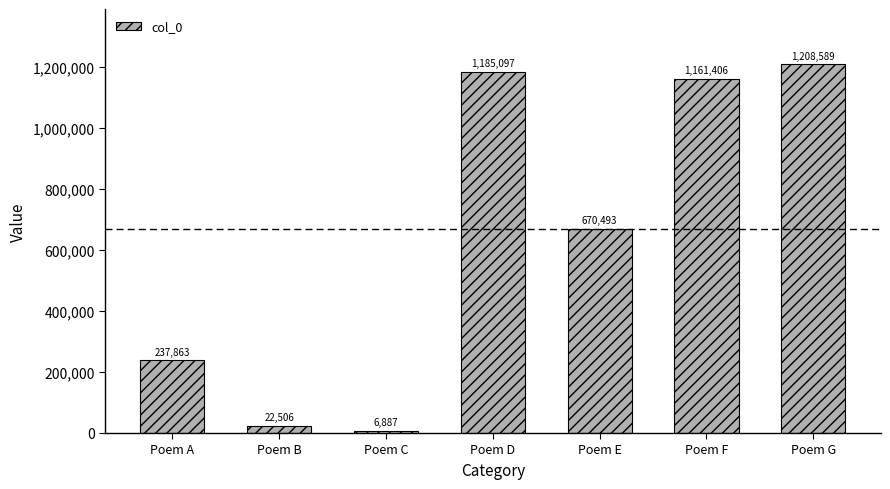

Count the number of data series in this chart.

1